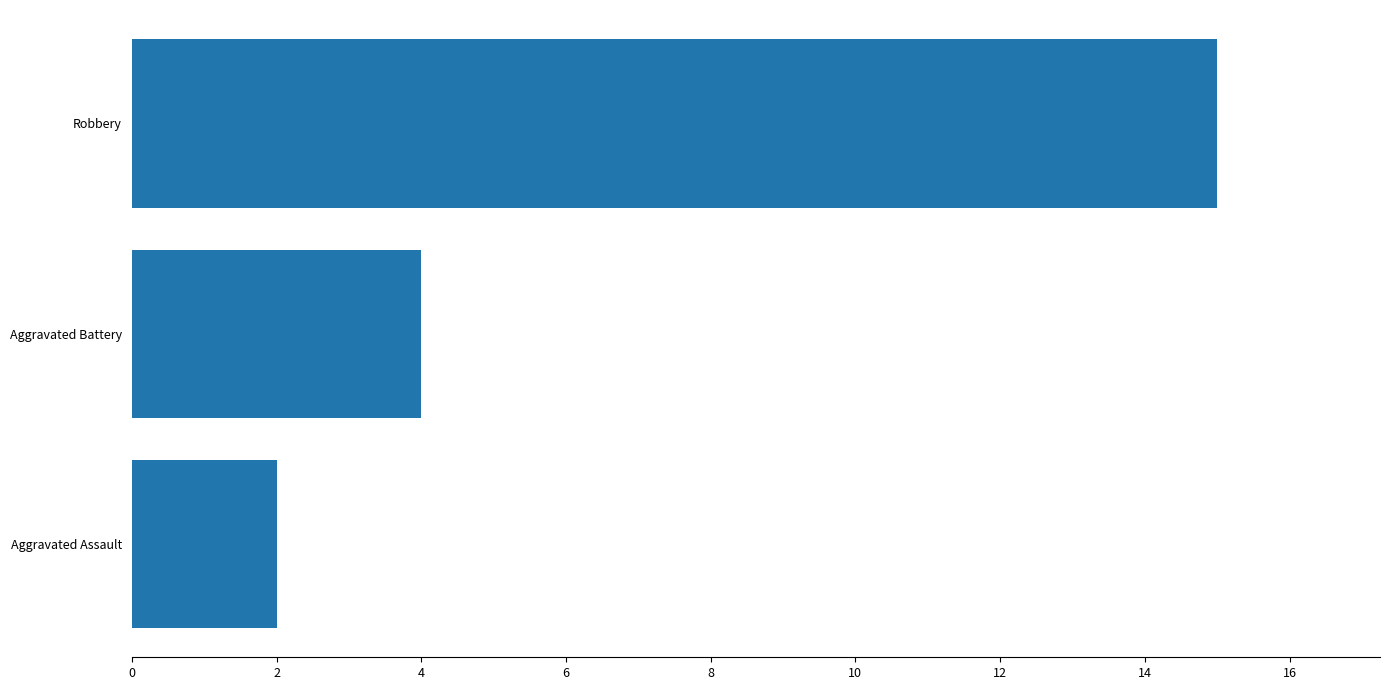

What is the ratio of the value at Robbery to the value at Aggravated Assault?

7.5